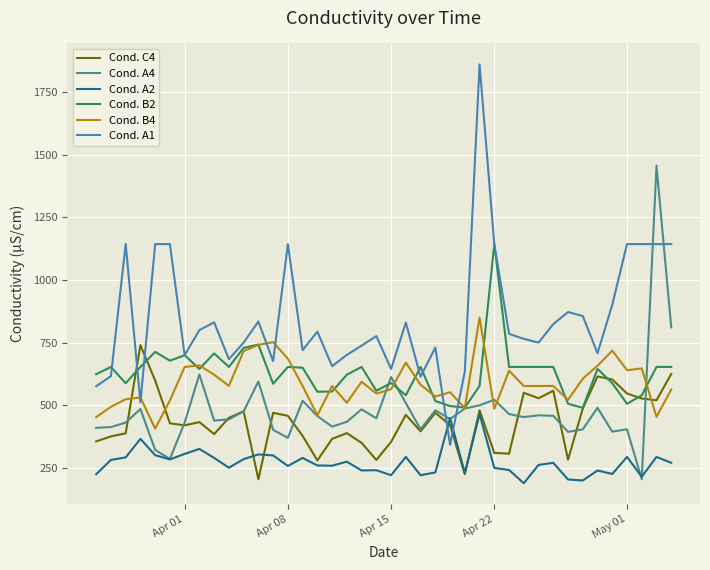

Which series has the widest spread of values?

Cond. A1